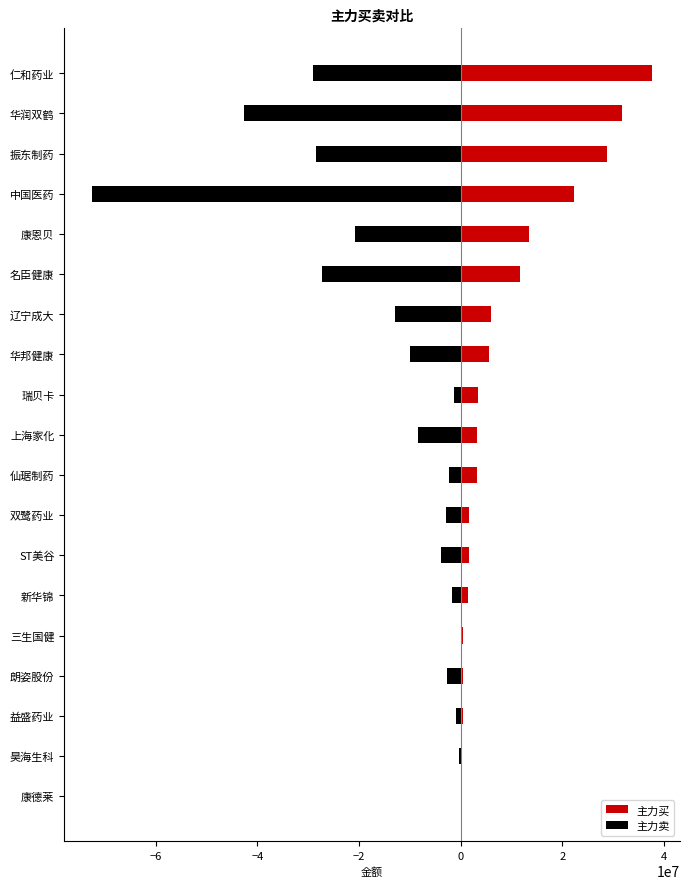

Reading left to right, transcribe all the data shown in this chart.

主力买: 0	338200	430255	448703	539804	1544198	1586657	1590661	3144311	3253786	3371218	5629626	6001700	11614649	13480845	22316014	28847273	31687956	37660354
主力卖: 0	-408301	-881913	-2745654	0	-1776615	-3885303	-2903349	-2244336	-8375704	-1242672	-10039815	-12996970	-27178636	-20833948	-72484132	-28374468	-42550884	-29138421